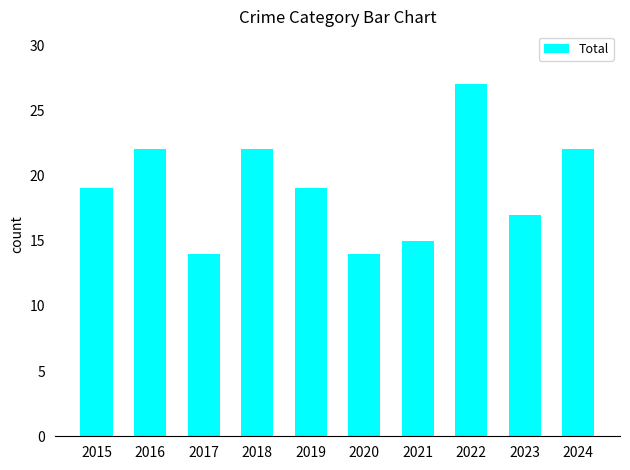

The value at 2022 is 27. True or false?

True